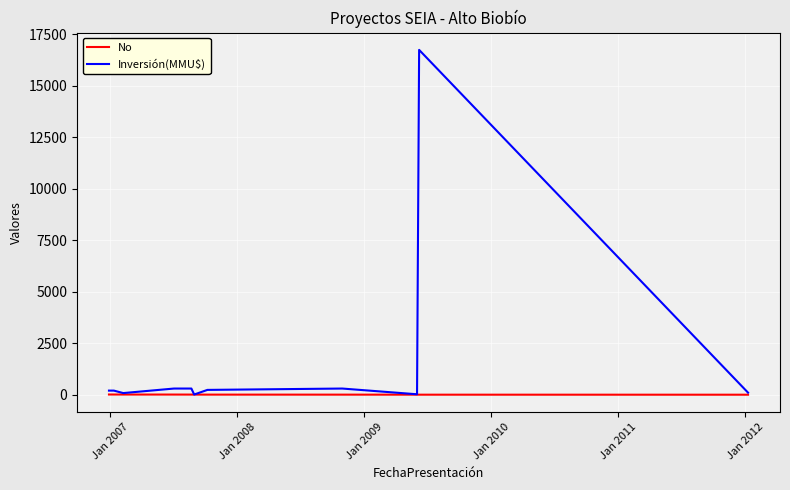

Which series has the largest total across all categories?

Inversión(MMU$)